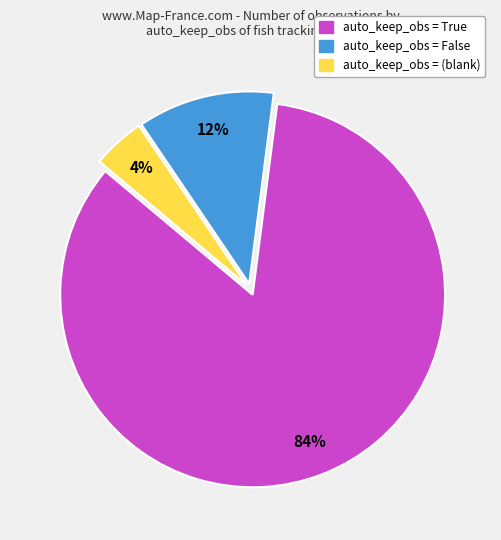

How many slices are in this pie chart?

3